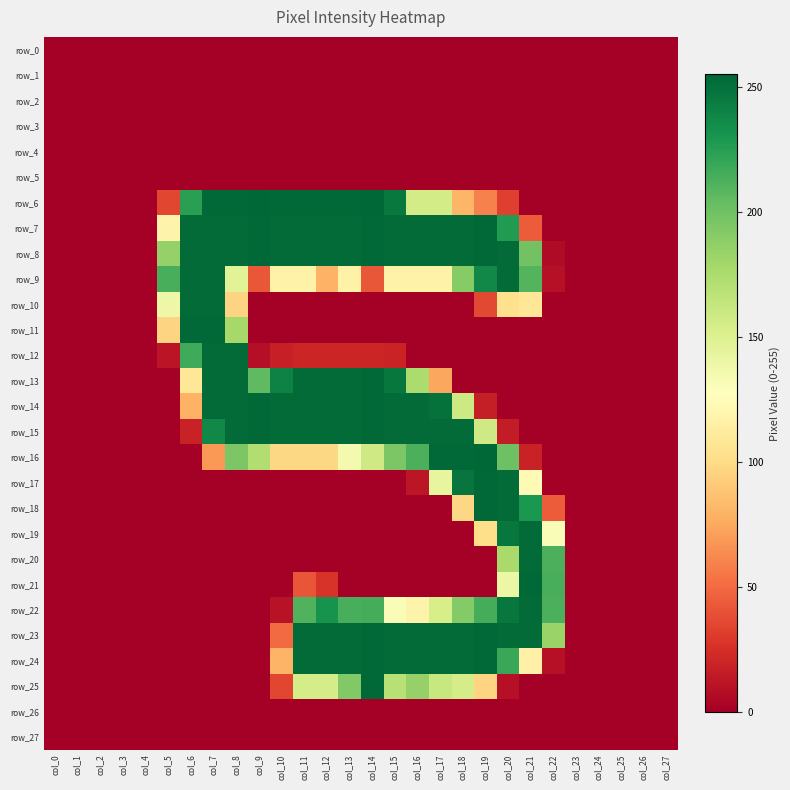

What is the difference between the maximum and minimum values in the row_6 series?

255